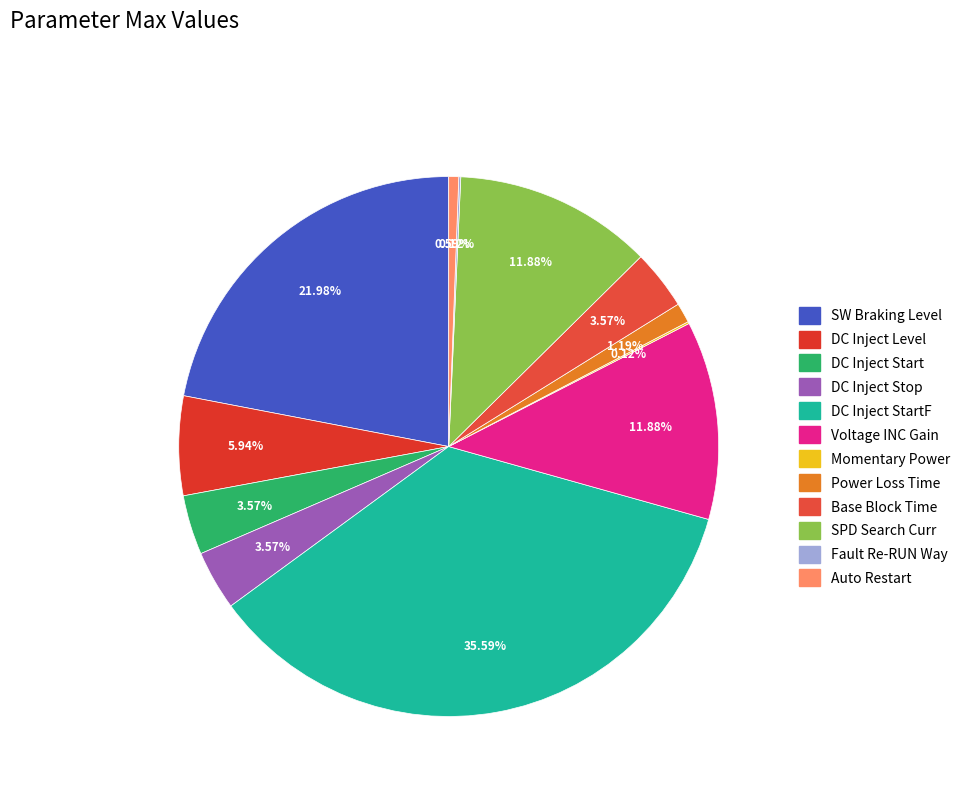

Which has a higher value, DC Inject Level or SPD Search Curr?

SPD Search Curr